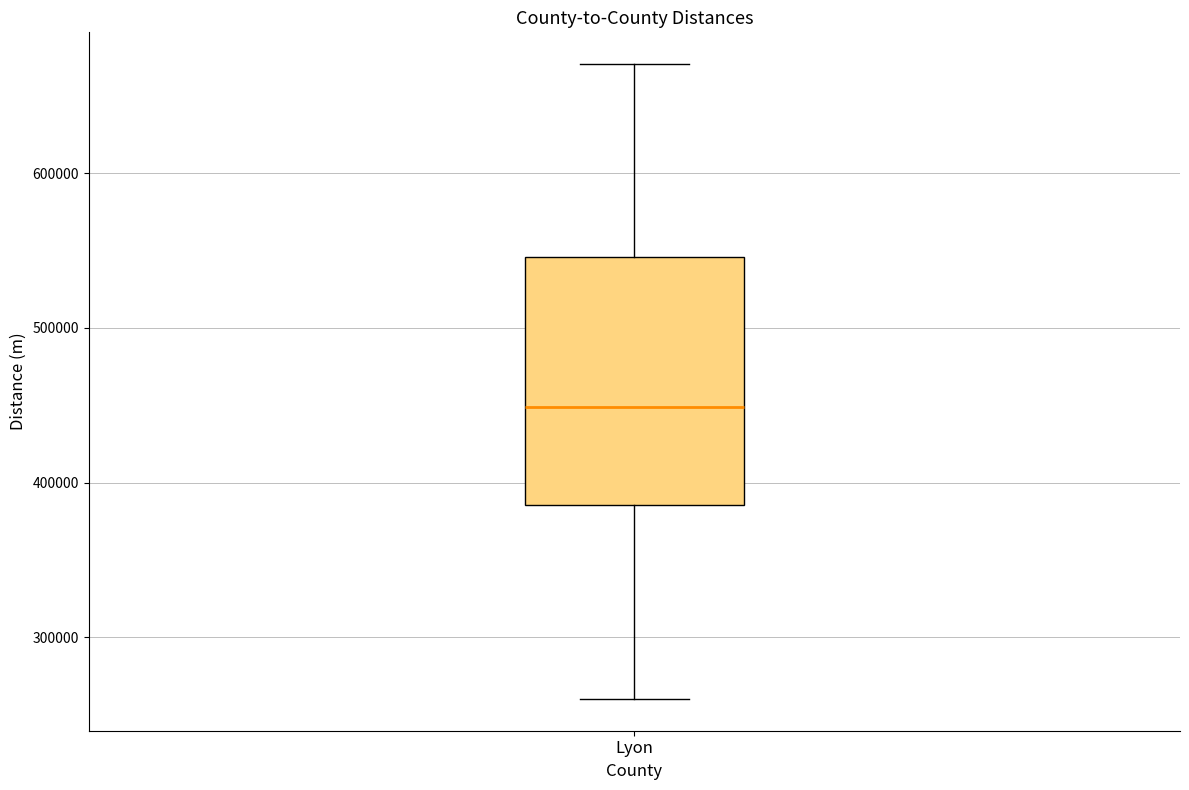

Transcribe this box plot: give where the median line is, the range the box spans, and where the two whiskers end, as read against the y-axis. The values are not printed on the chart, so give them approximately, as read against the axis.

median 450000, box 390000 to 550000, whiskers 260000 to 670000